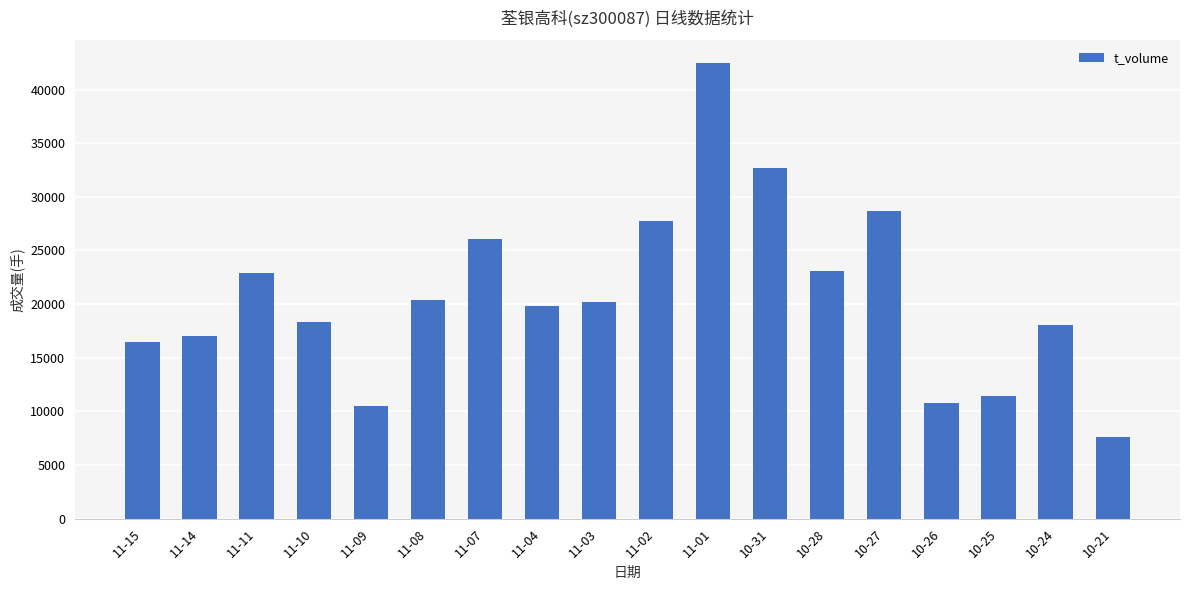

Approximately how many times larger is the value at 10-24 compared to 11-14?

1.1